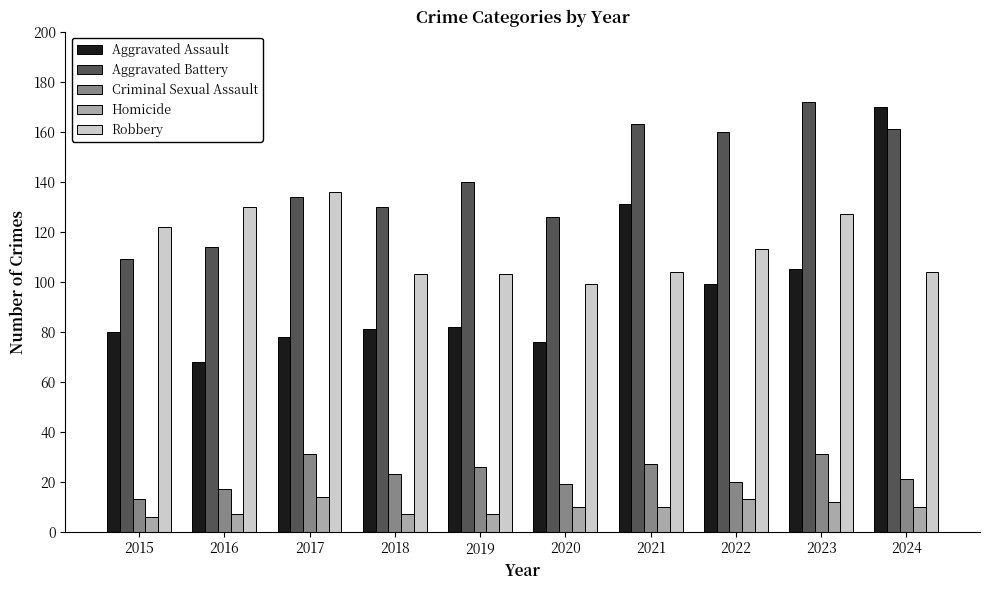

Rank the series at 2022 from lowest to highest value.

Homicide, Criminal Sexual Assault, Aggravated Assault, Robbery, Aggravated Battery